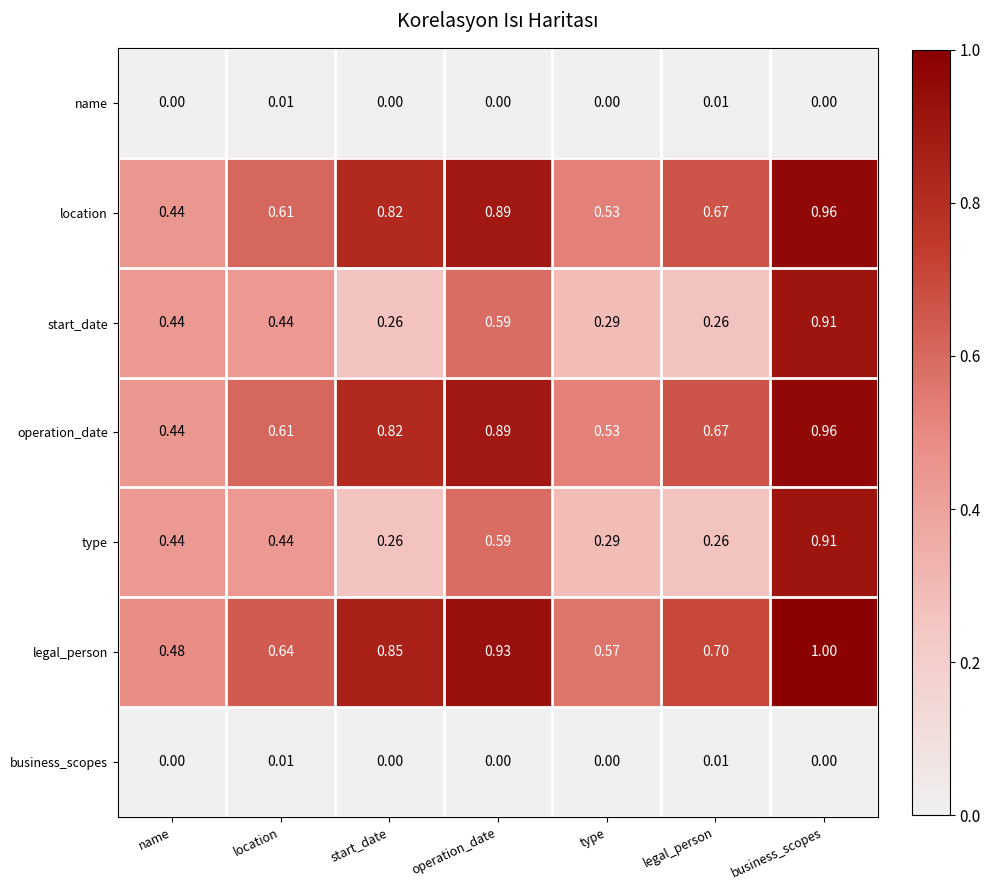

Which series has the largest total across all categories?

legal_person